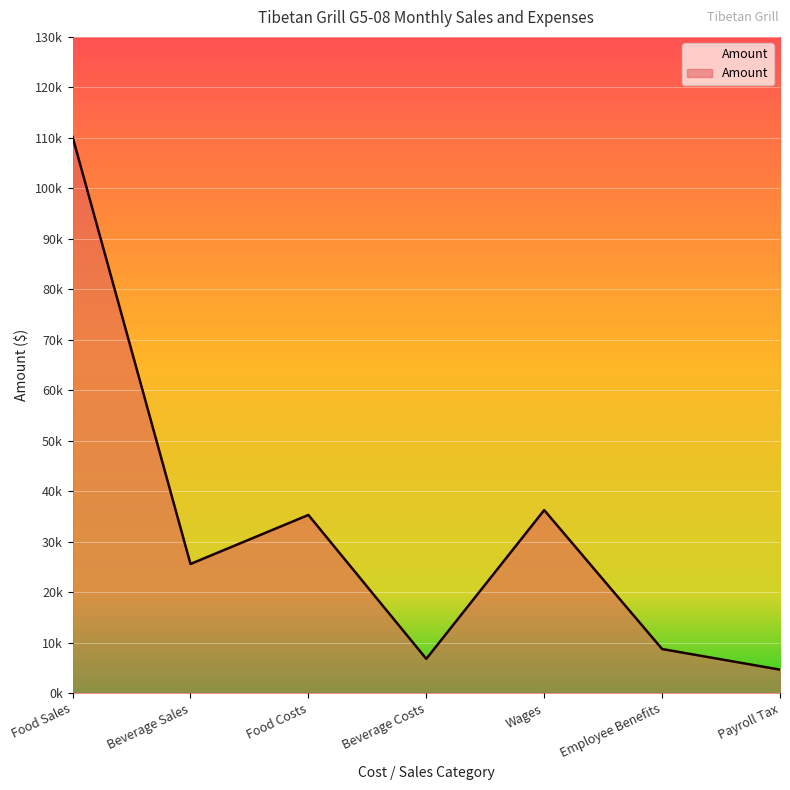

What is the label of the 3rd point from the left?

Food Costs